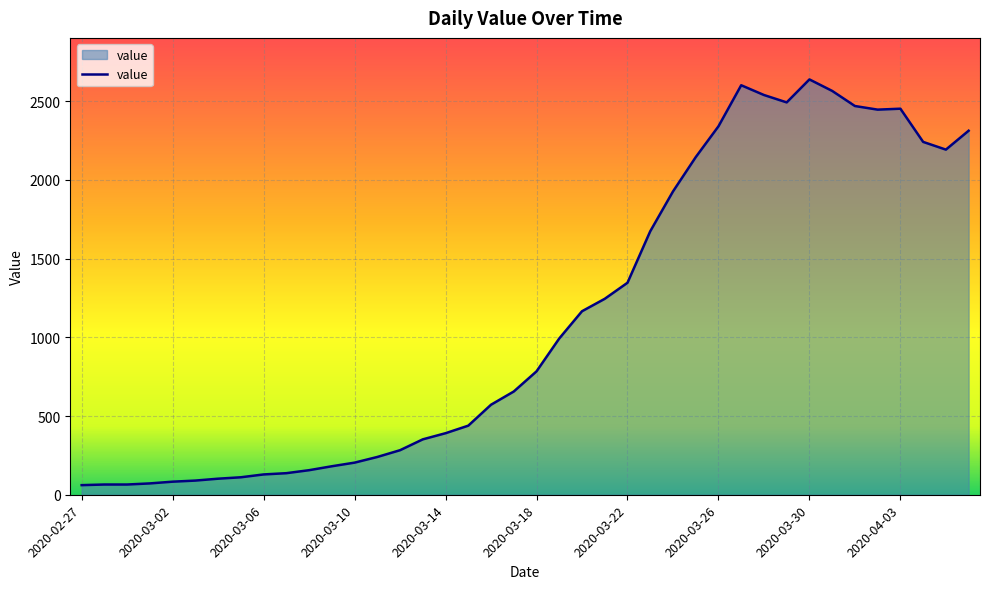

What is the minimum value shown in the chart?

61